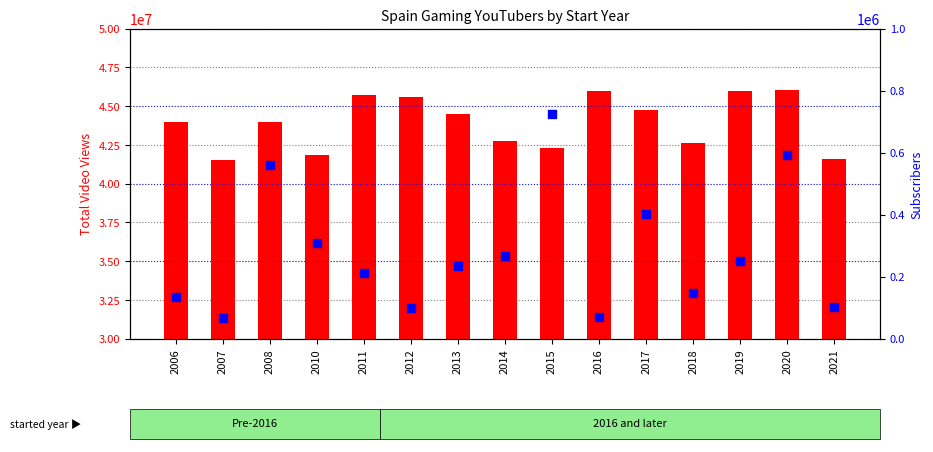

Is the value of subscribers at 2013 greater than the value of total_video_views at 2011?

No